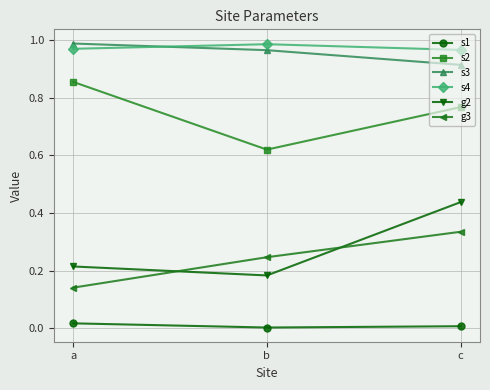

Which series changed the most between a and b?

s2